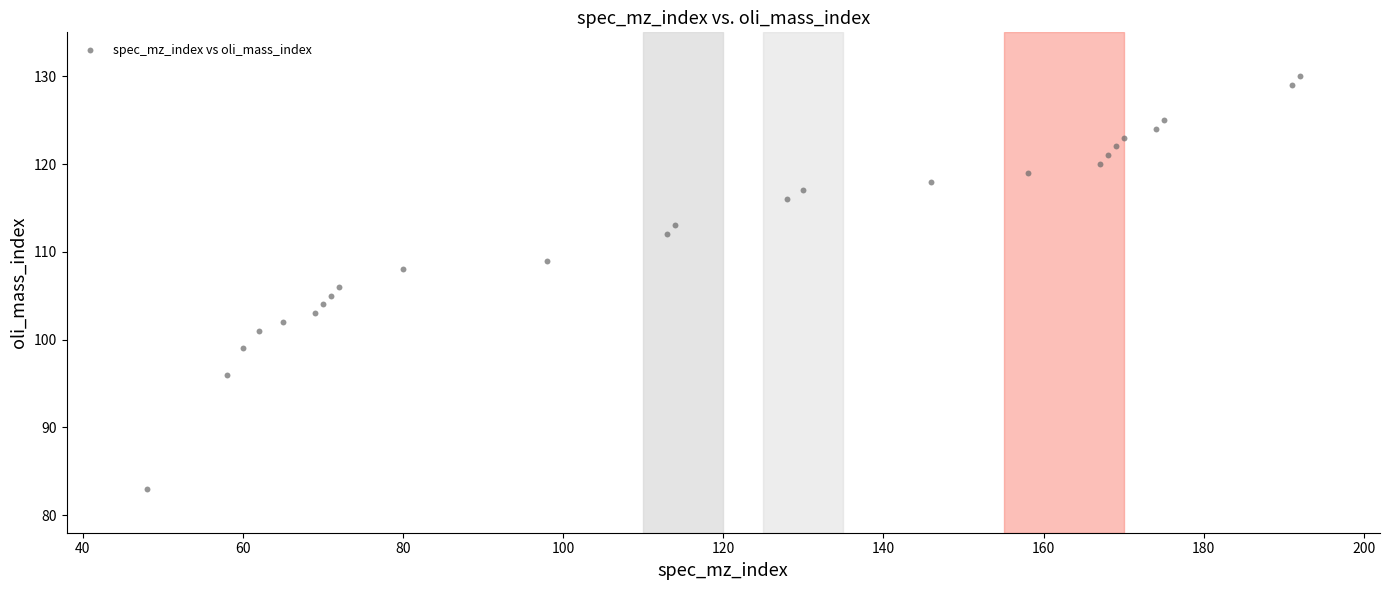

What is the range of X values (max minus min)?

144